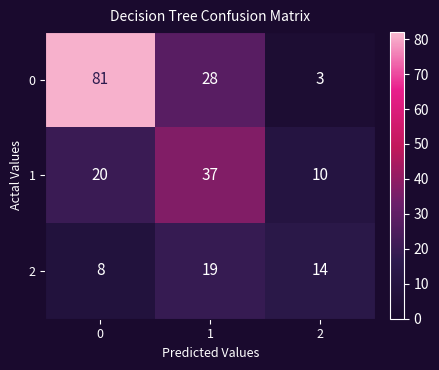

Rank the series by their average value, from highest to lowest.

0, 1, 2